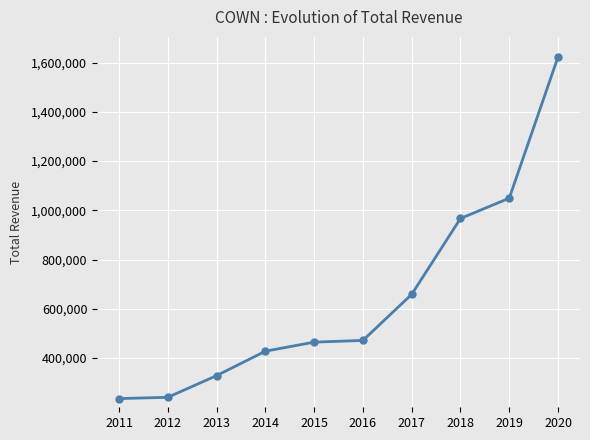

The value at 2018 is 966900. True or false?

True